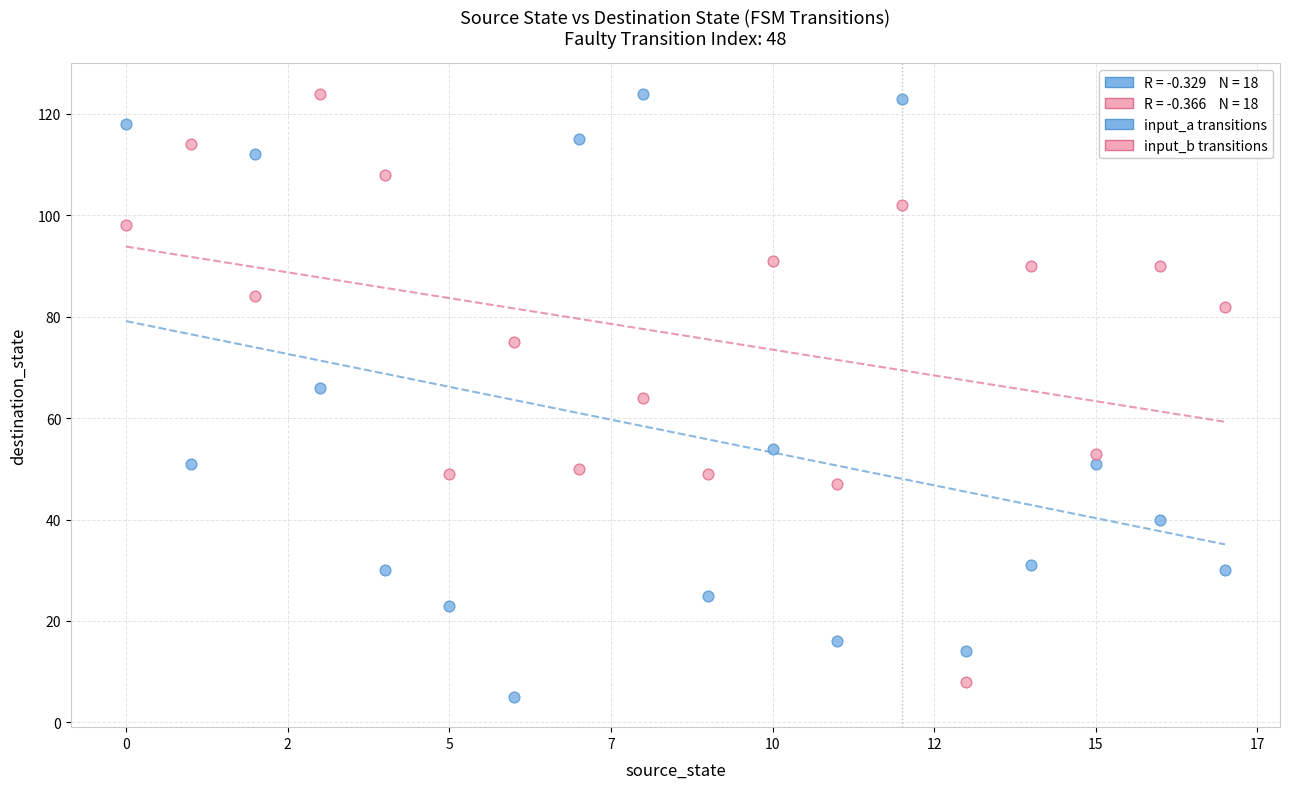

Across all data points, what is the range of Y values (max minus min)?

119